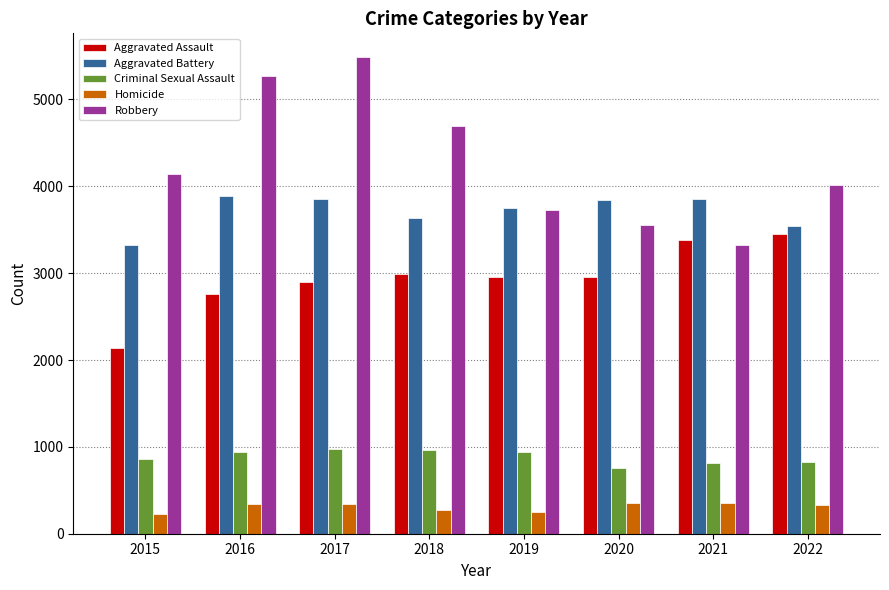

What is the highest value of the Aggravated Battery series?

3890